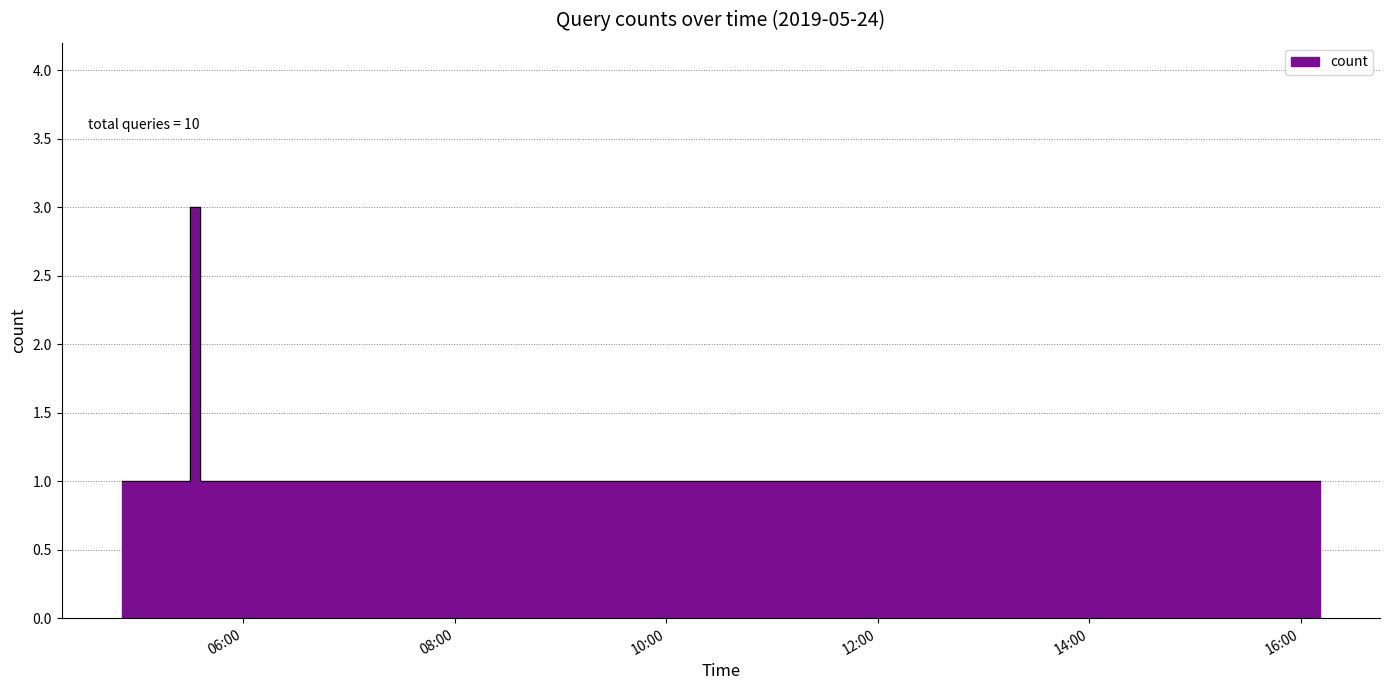

What is the average value?

1